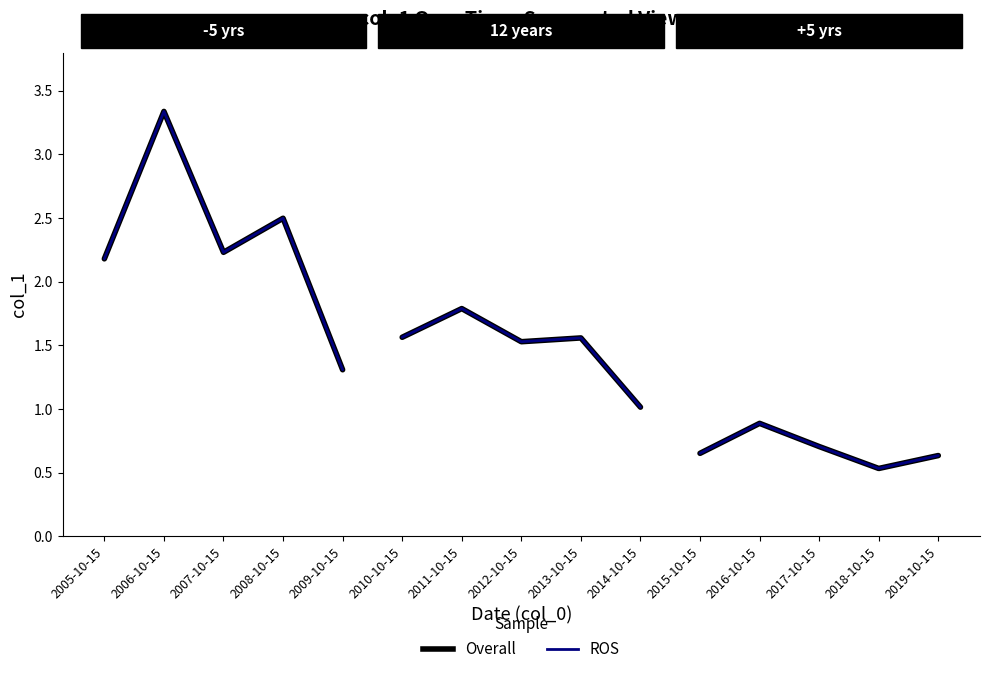

What is the minimum value shown in the chart?

0.5